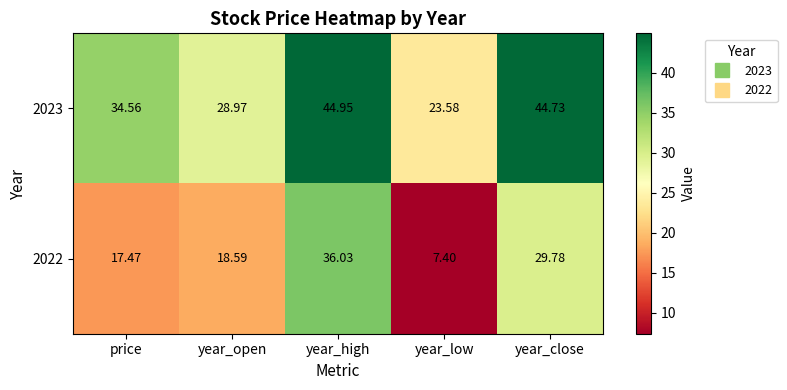

List the labels in order of 2023 value, smallest first.

year_low, year_open, price, year_close, year_high